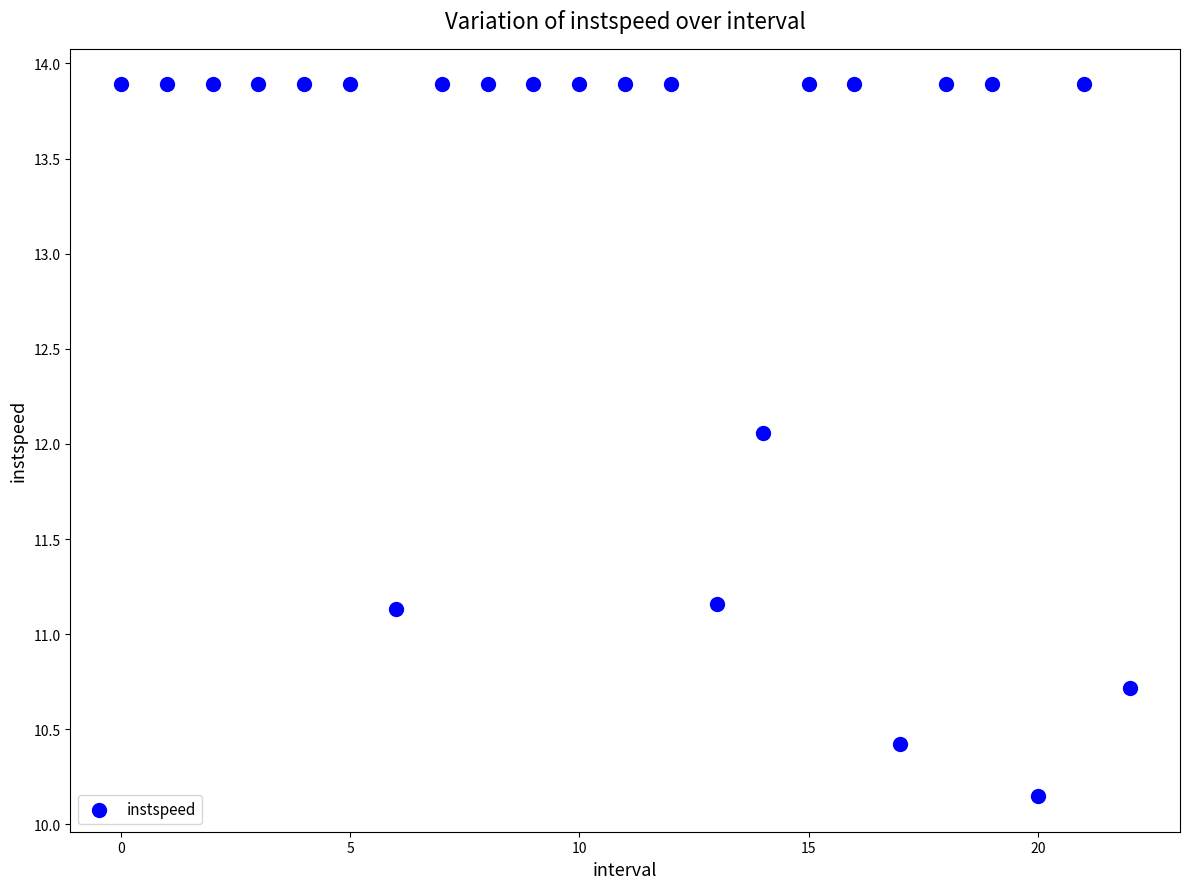

What is the range of Y values (max minus min)?

3.7